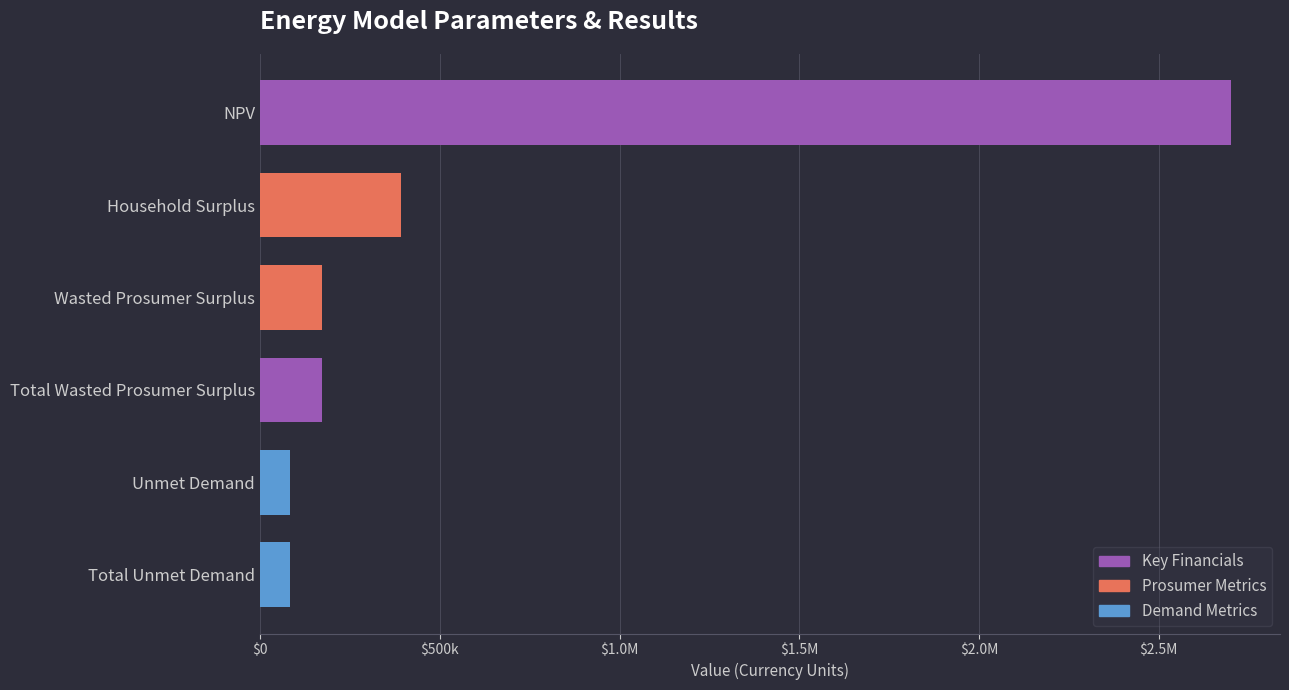

Does the chart contain any negative values?

No